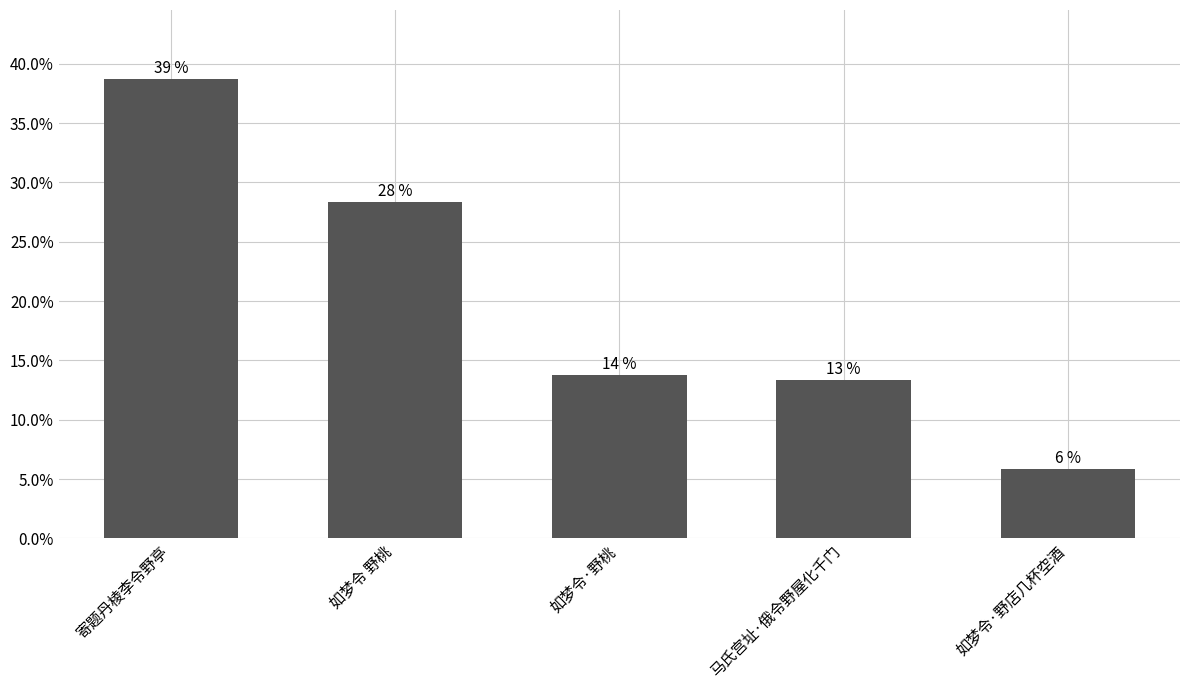

What is the change in value from 寄题丹棱李令野亭 to 如梦令·野桃?

-0.2